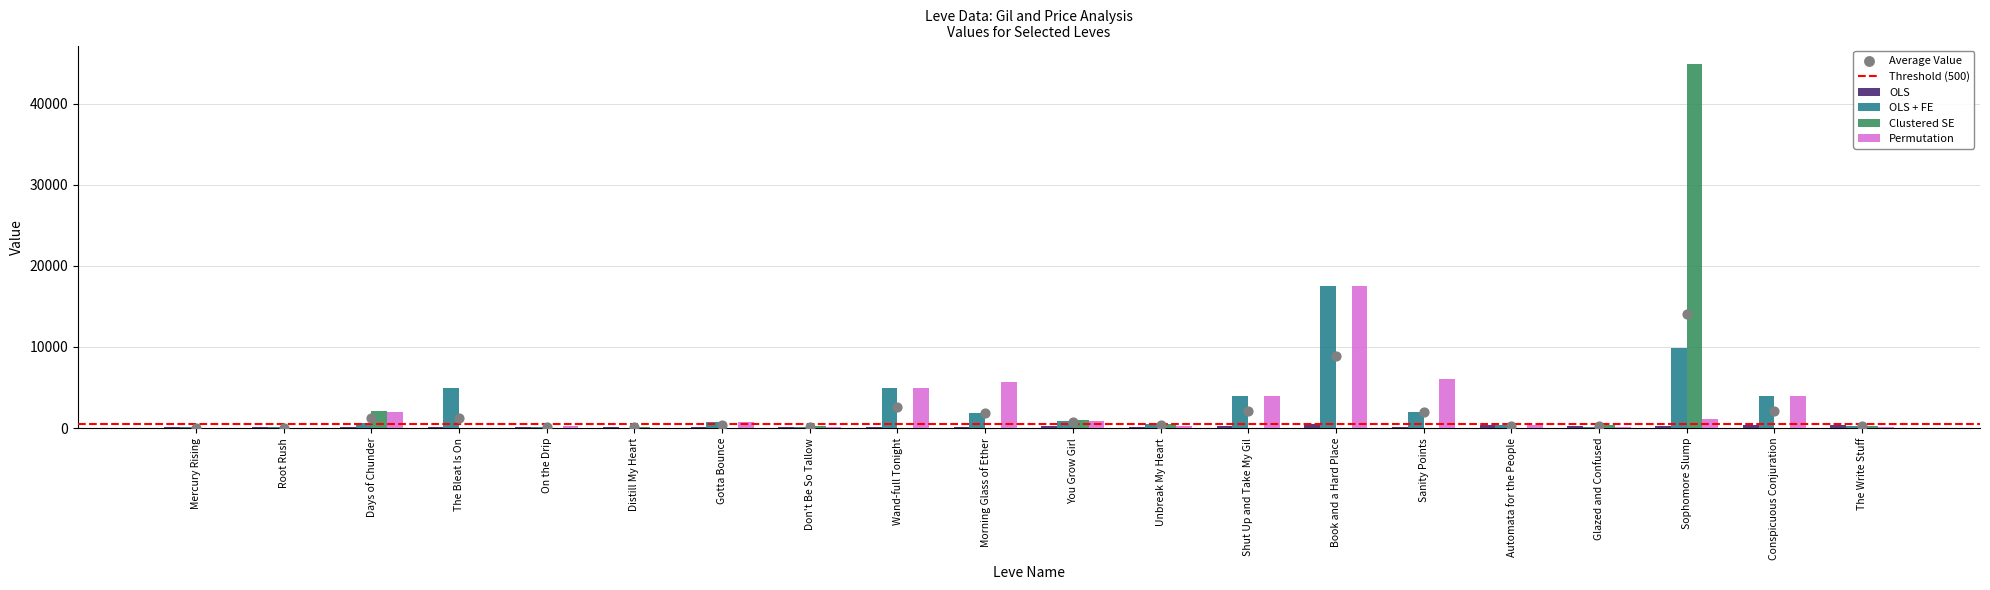

Which series has the largest Y range (max minus min)?

Clustered SE